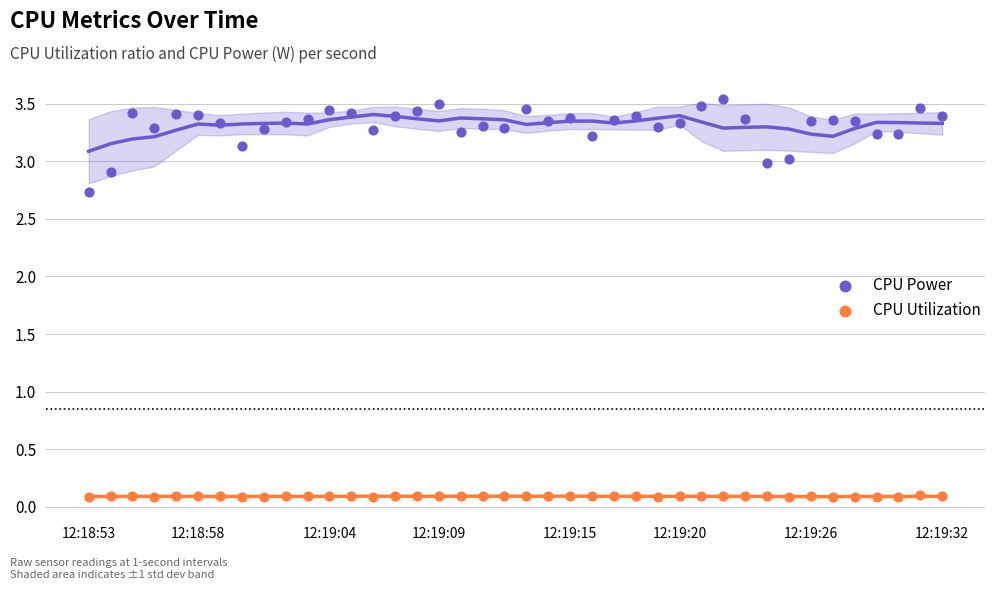

Which series contains the lowest Y value?

CPU Utilization